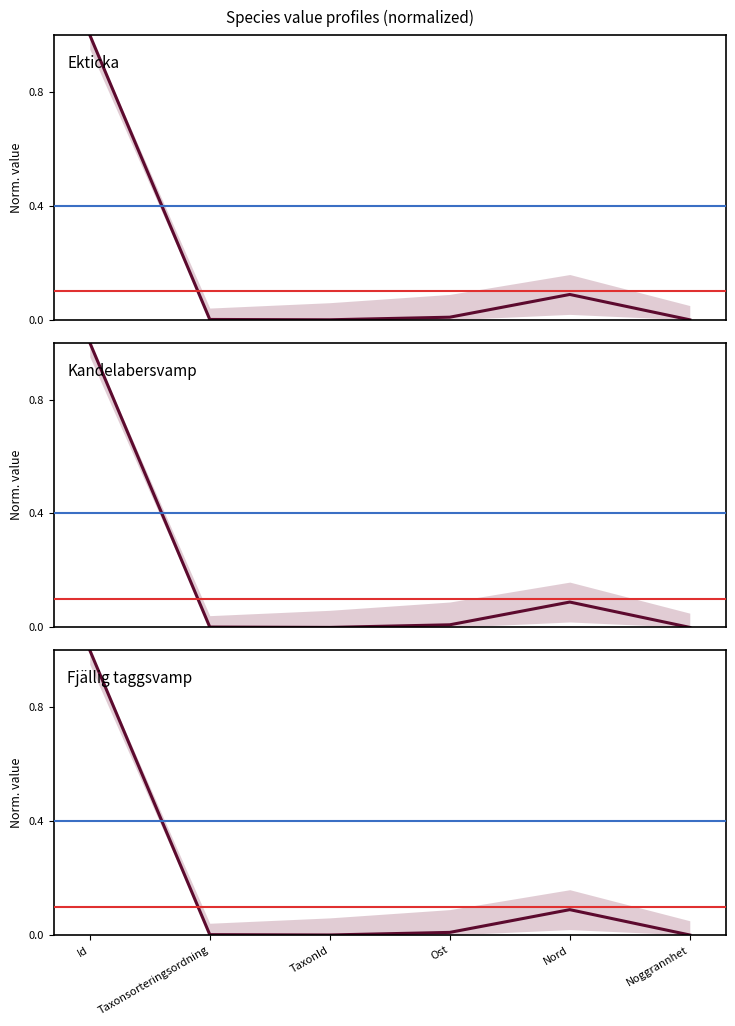

True or false: Ekticka has a value of 0.1 at Nord.

False